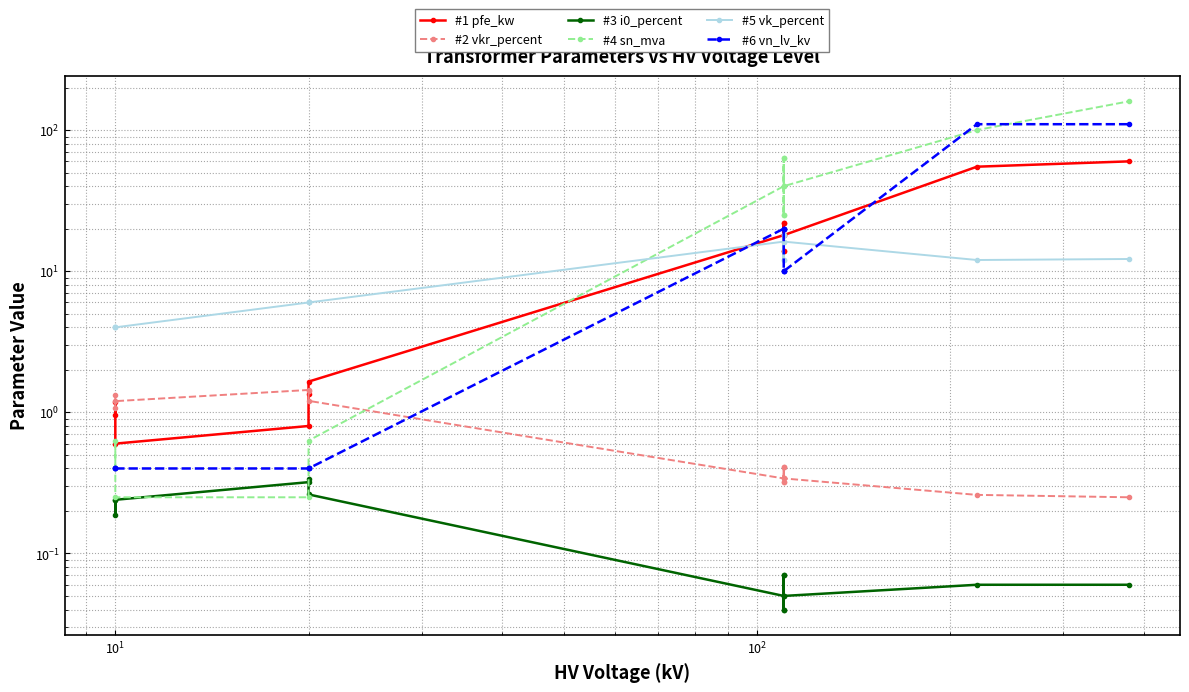

Which series has the largest range (max minus min)?

#4 sn_mva